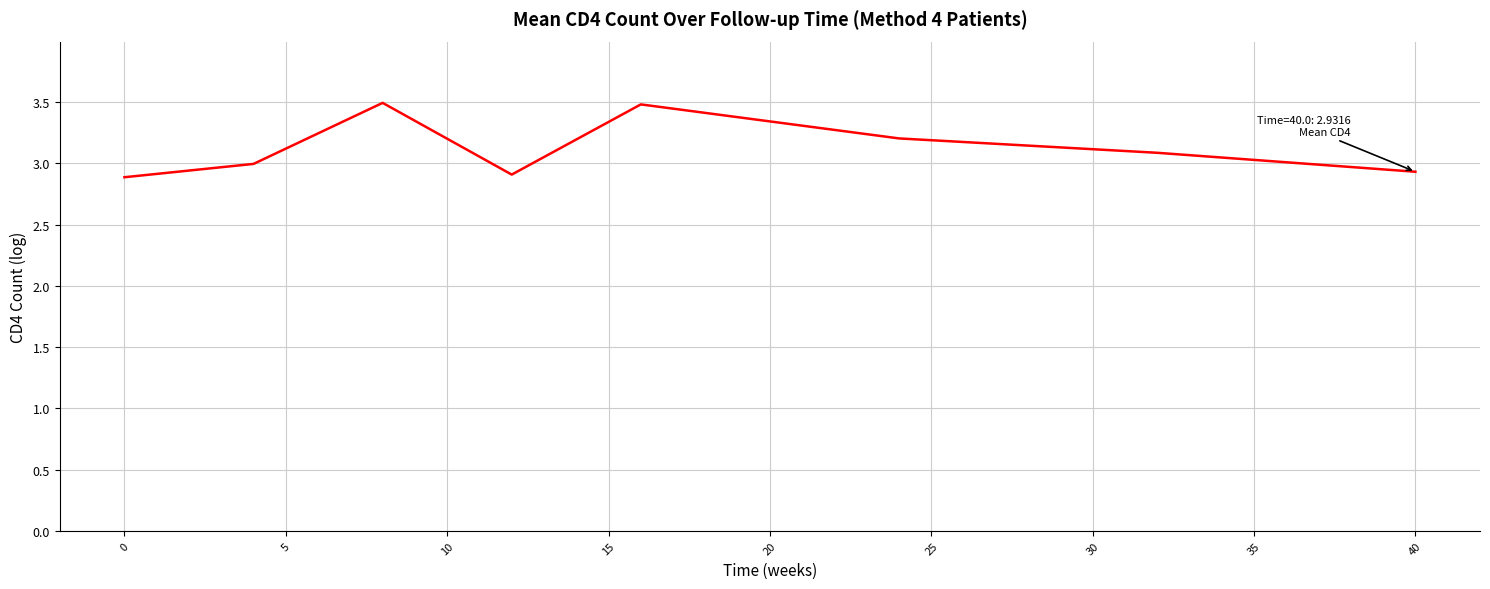

What is the average value?

3.1